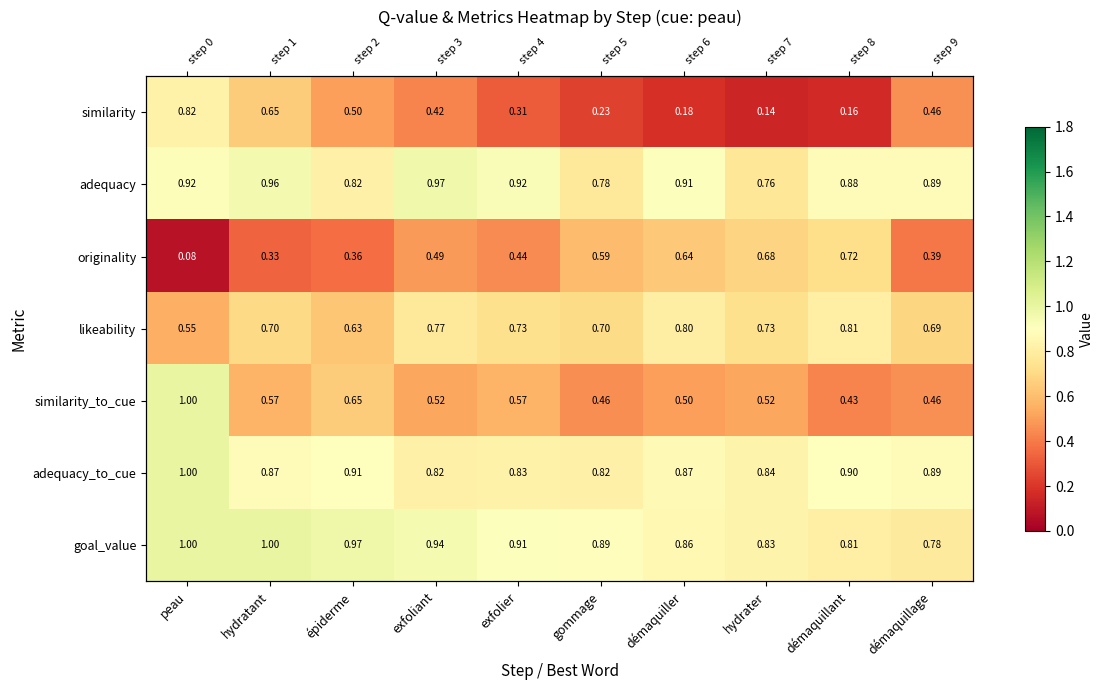

What is the difference between the maximum and minimum values in the originality series?

0.6